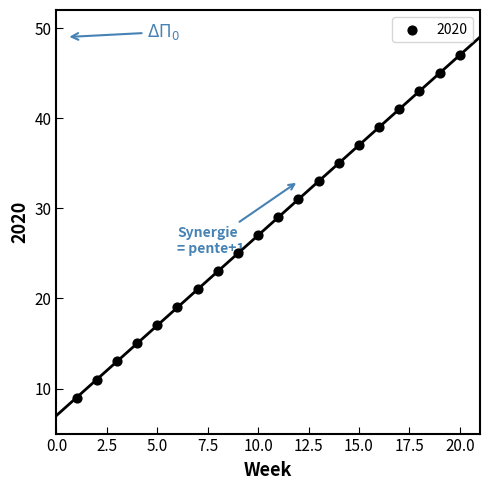

What is the range of Y values (max minus min)?

38